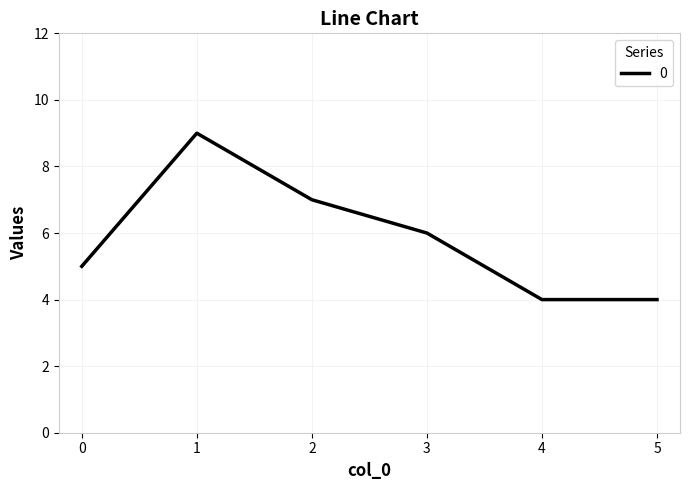

At which category does the chart reach its peak across all series?

1